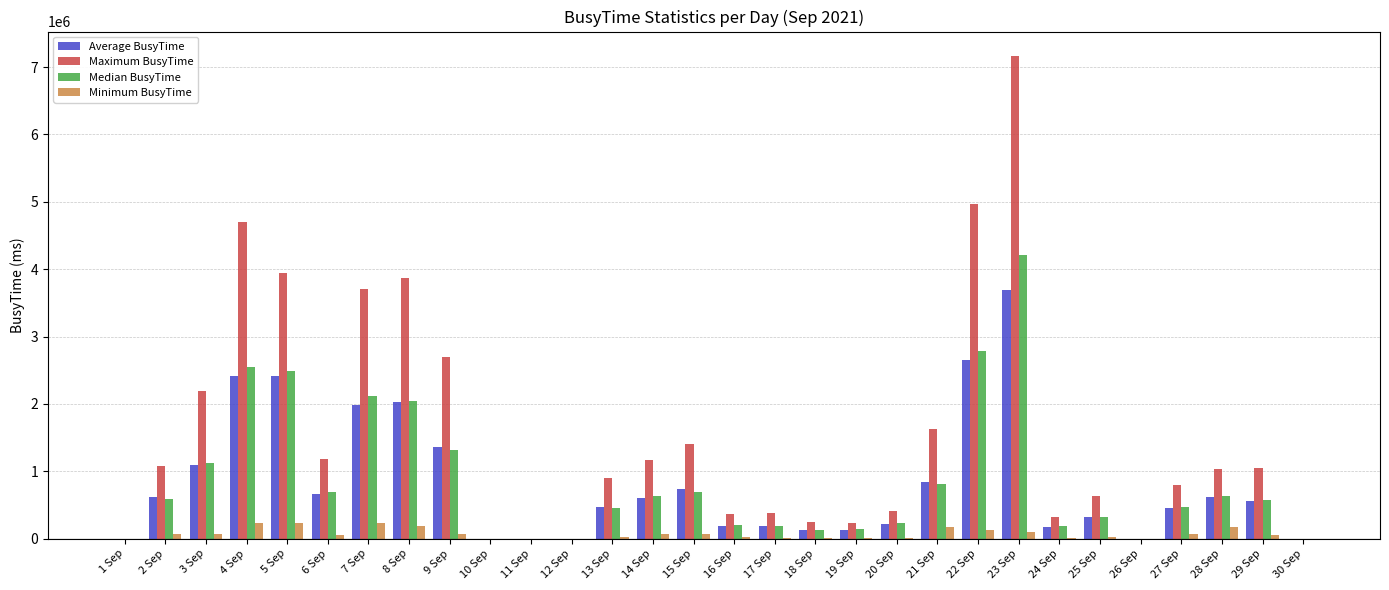

Are the bars horizontal?

No